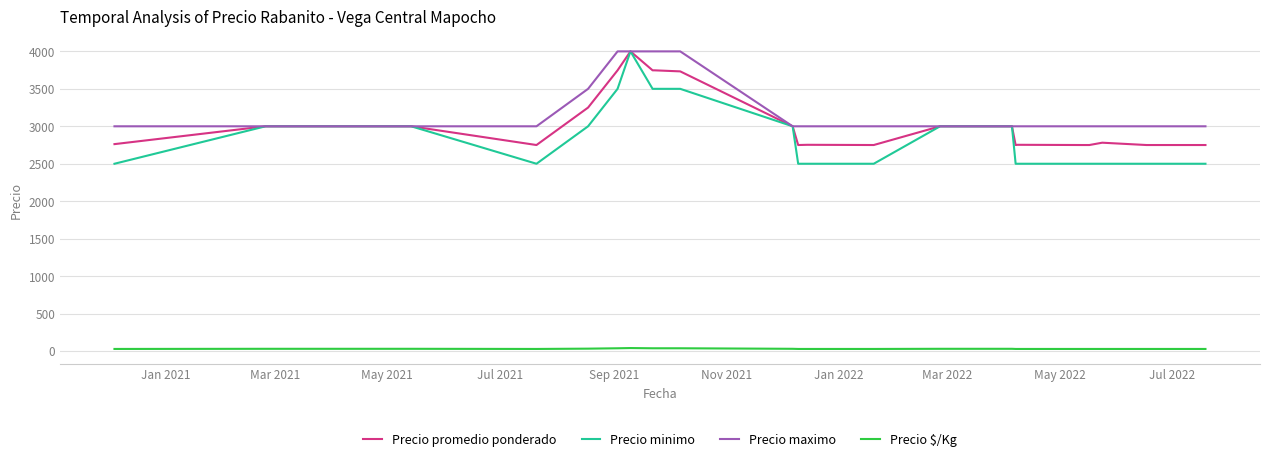

What is the highest value of the Precio maximo series?

4000